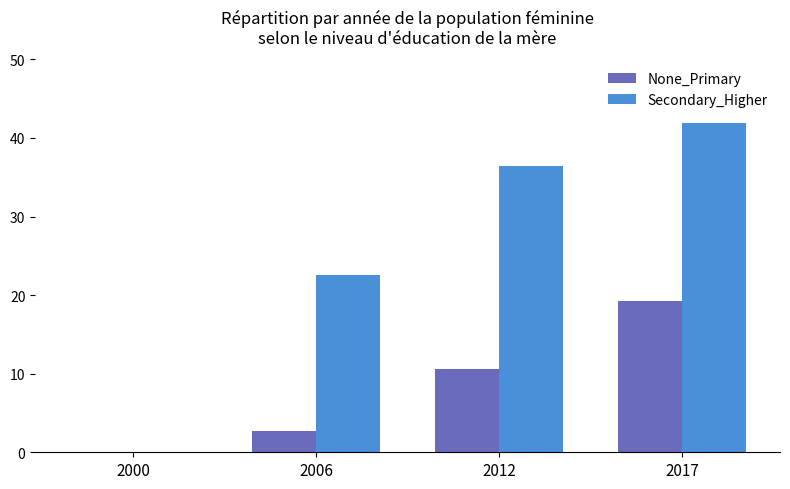

The None_Primary series shows 19.3 at 2017. True or false?

True